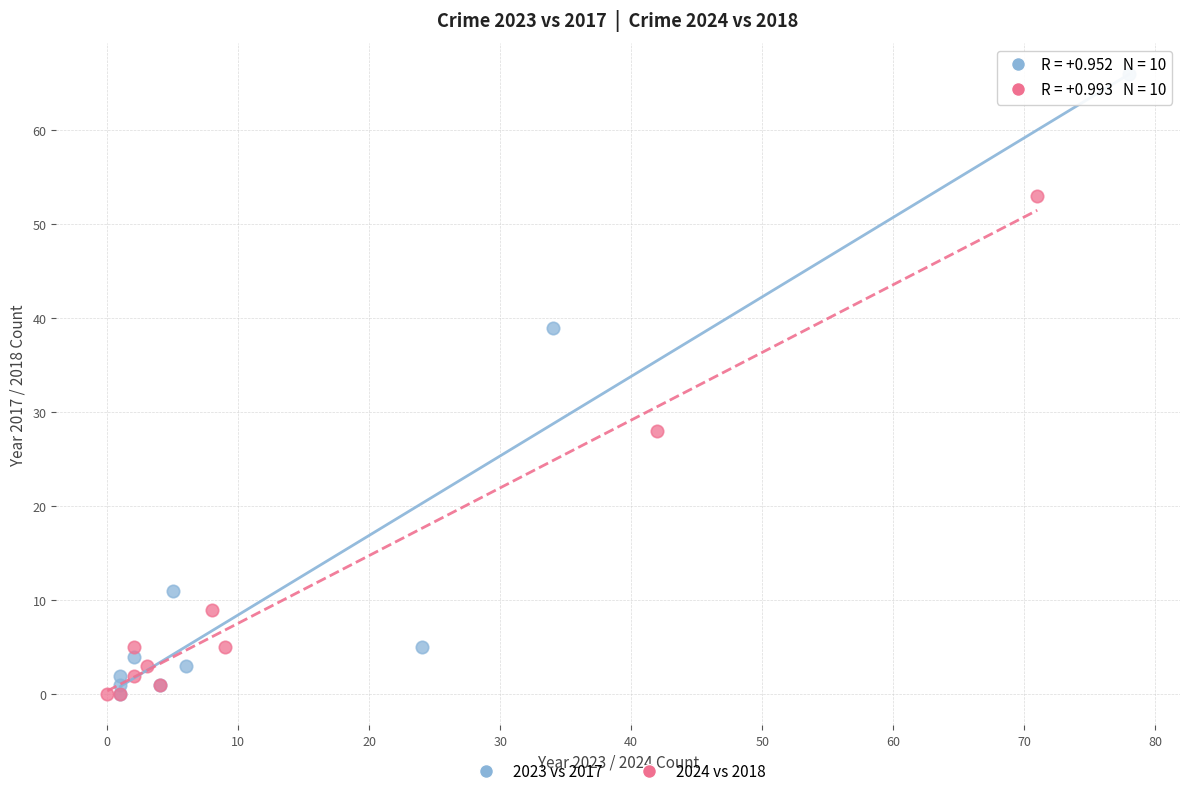

Which series has the widest spread of Y values?

2023 vs 2017